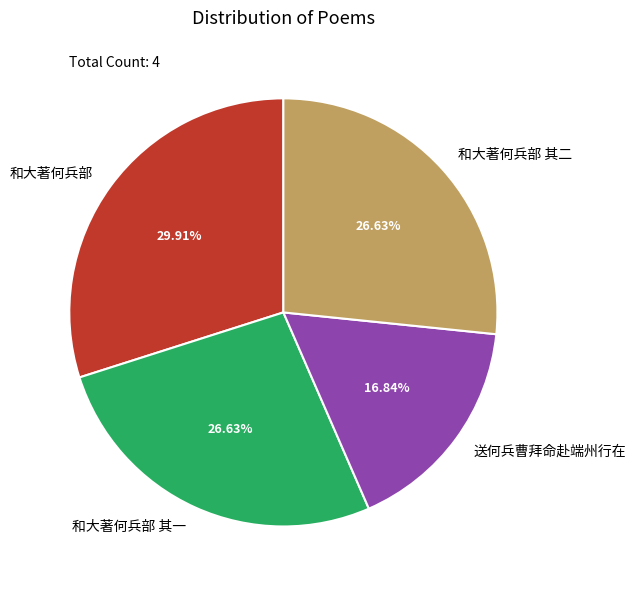

Is there a majority slice in this chart?

No